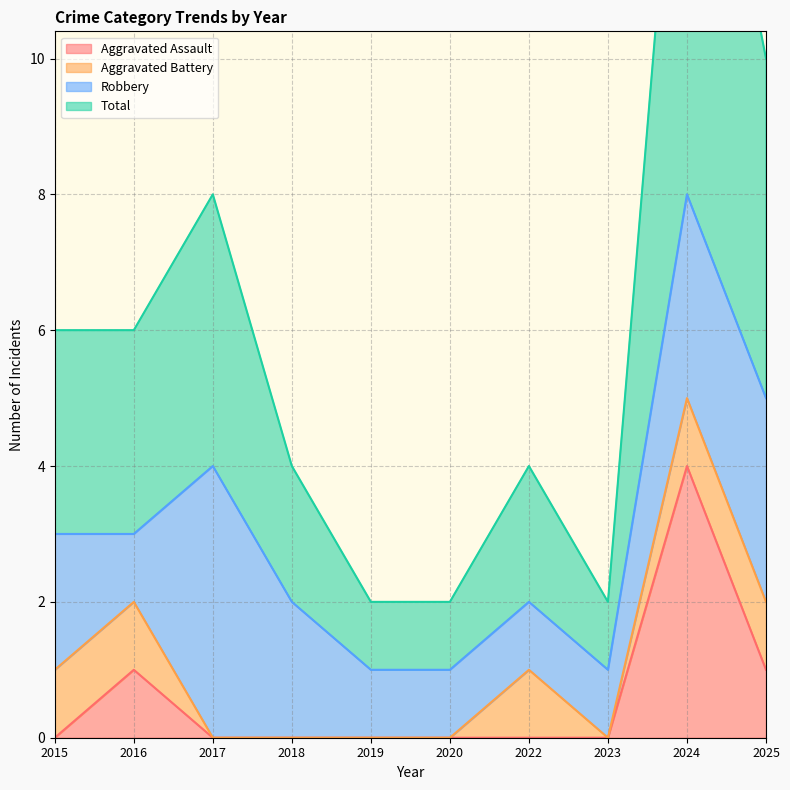

Where is the first local minimum for Total?

2023